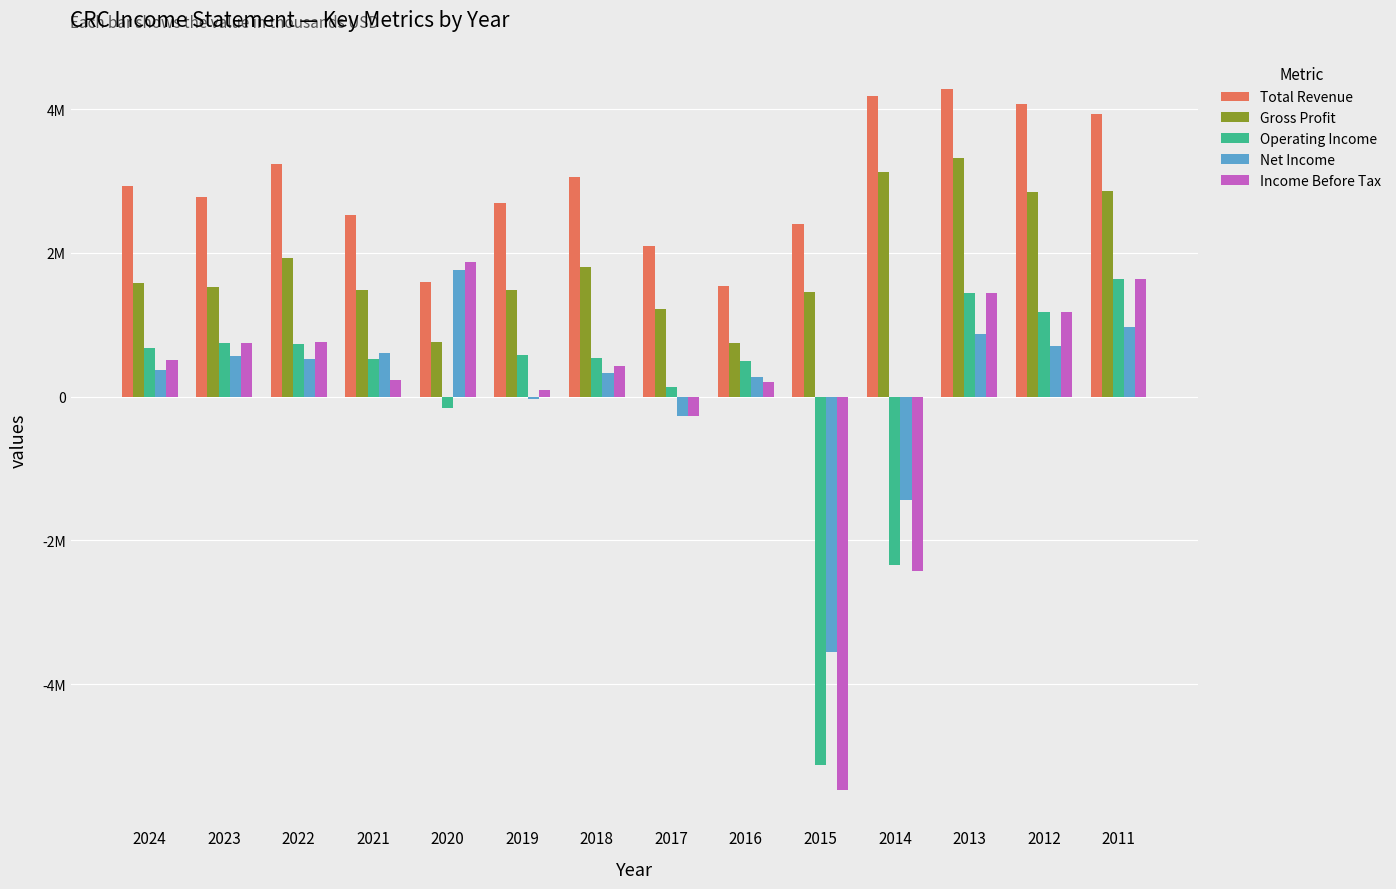

Does the chart contain stacked bars?

No